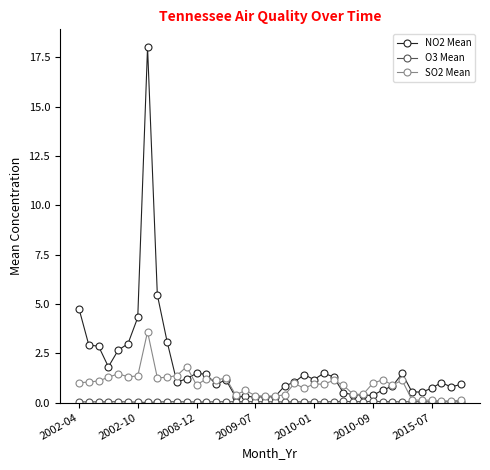

Which series has the largest range (max minus min)?

NO2 Mean